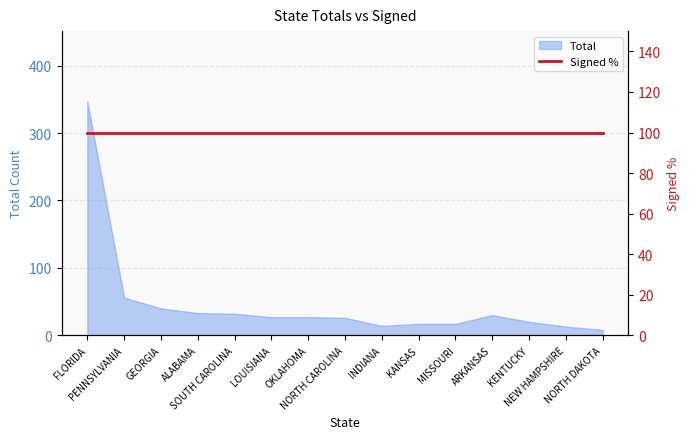

What is the value of the 13th point from the left?

20